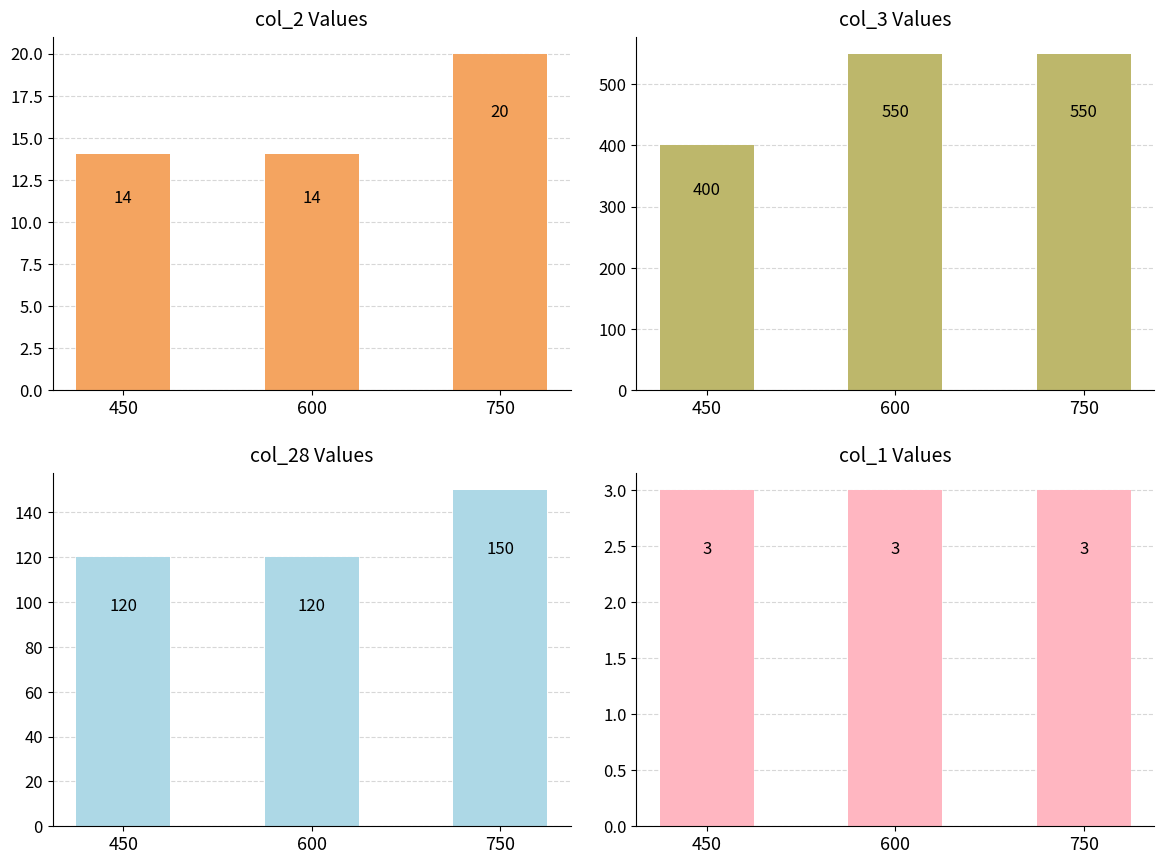

Which series has the widest spread of values?

col_3